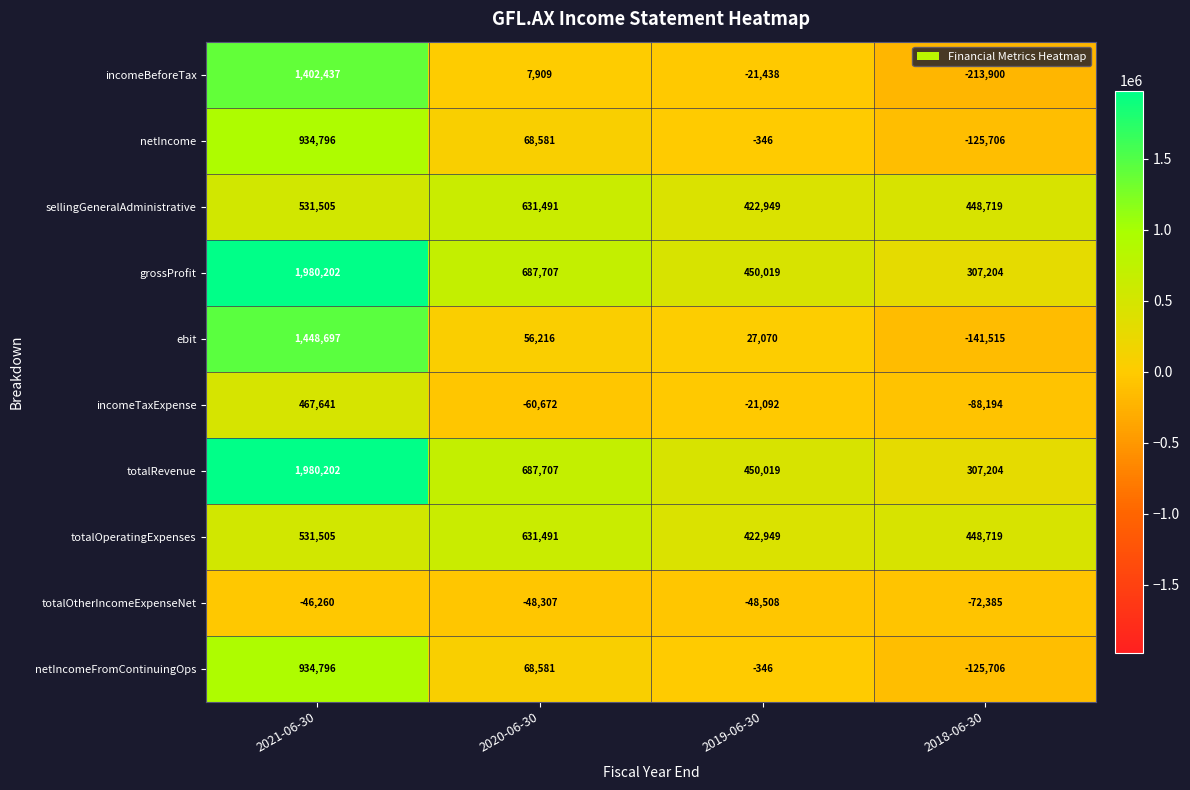

Is the value of grossProfit at 2018-06-30 greater than the value of totalRevenue at 2019-06-30?

No